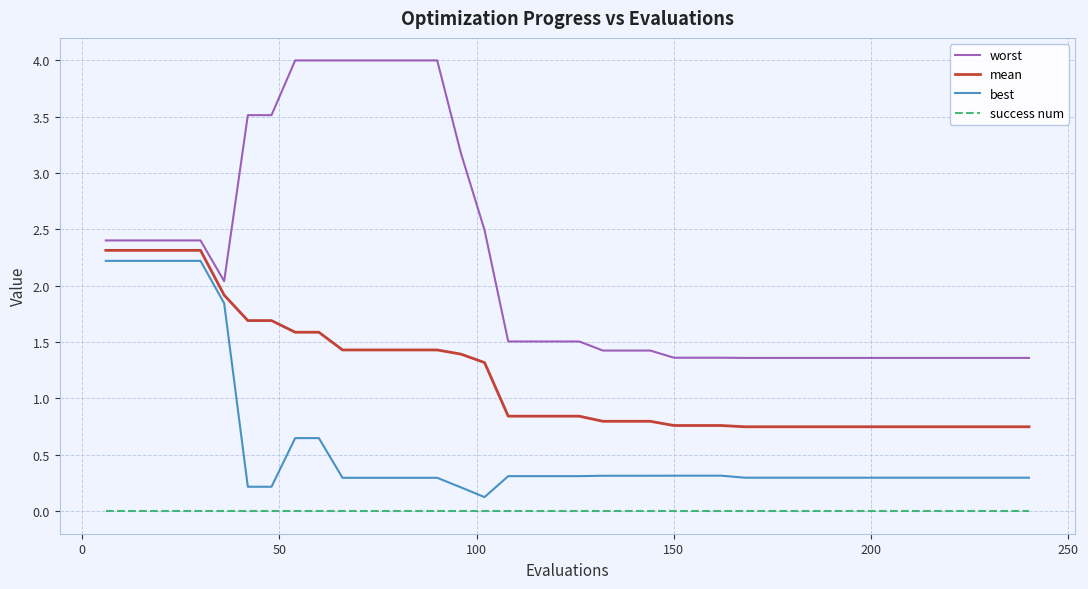

How many lines are shown in the chart?

4